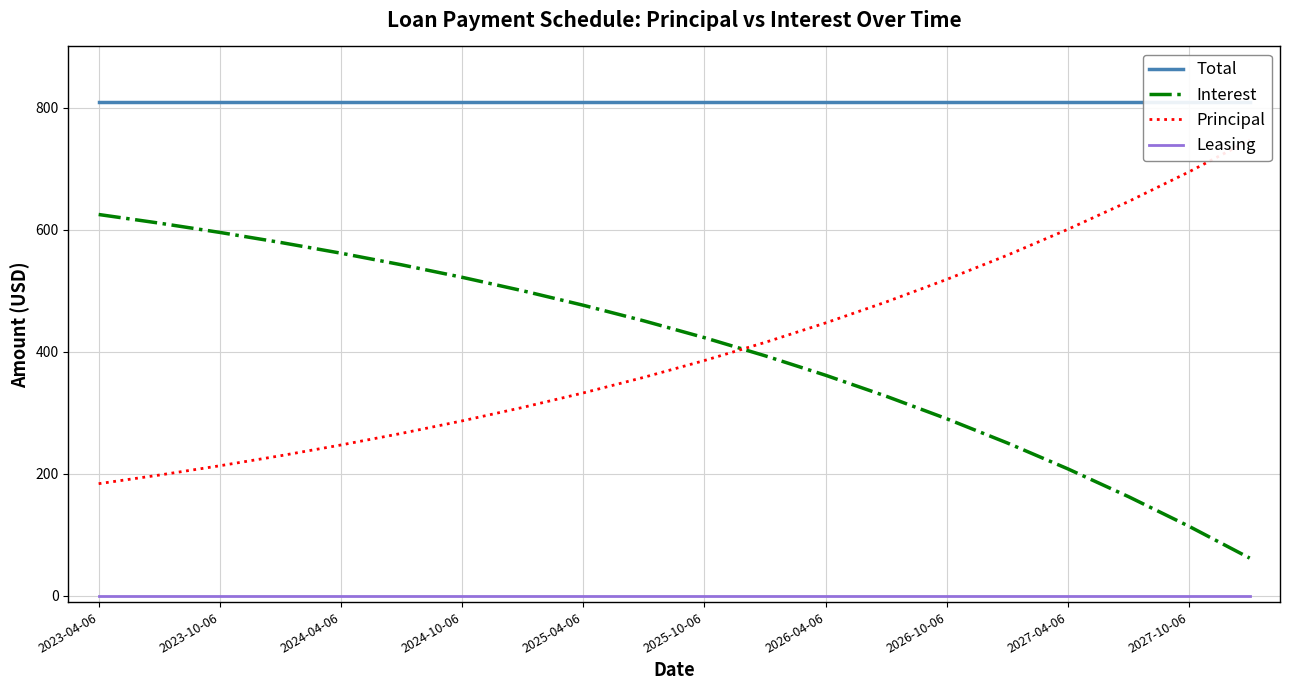

True or false: Interest and Leasing cross at least once.

False